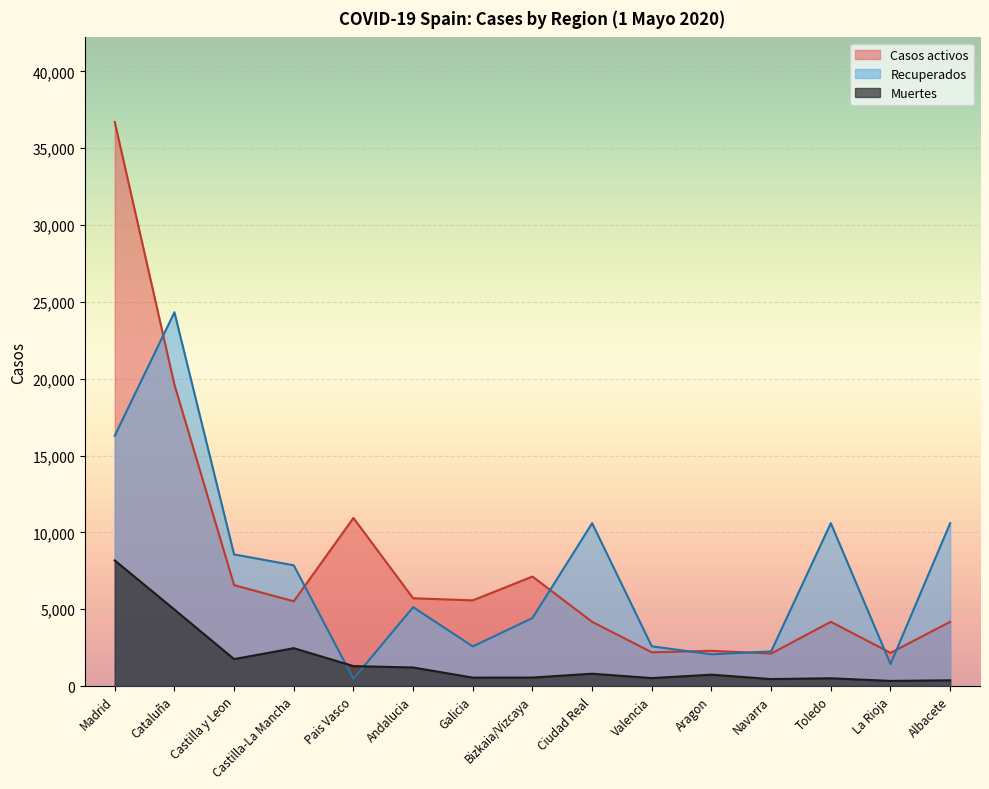

What is the difference between the highest and lowest values at Aragon?

1552